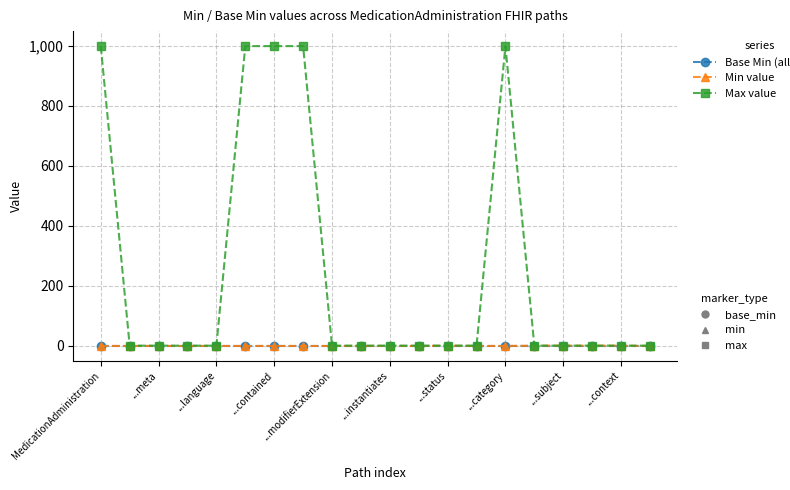

Is this an area chart (filled region under the line)?

No